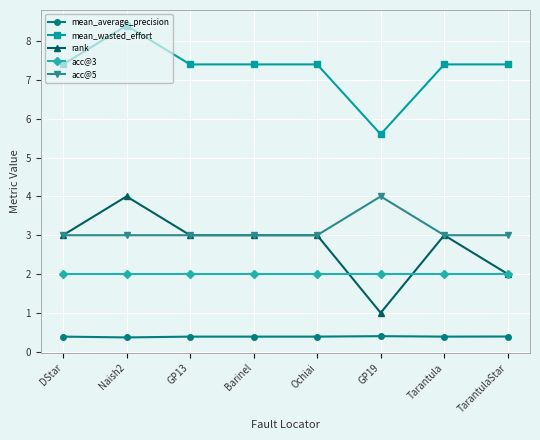

True or false: mean_wasted_effort and acc@5 intersect in this chart.

False